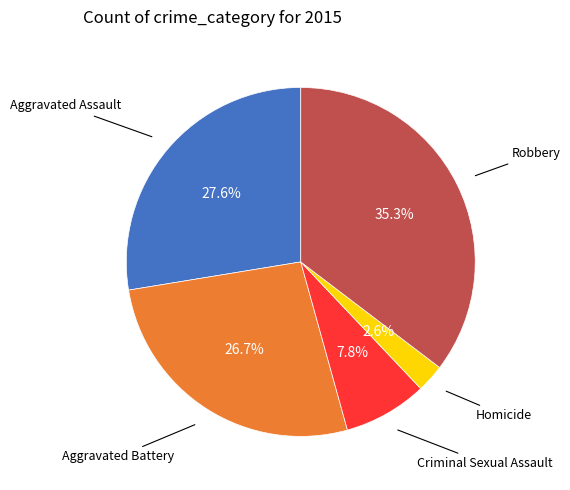

Is there a majority slice in this chart?

No